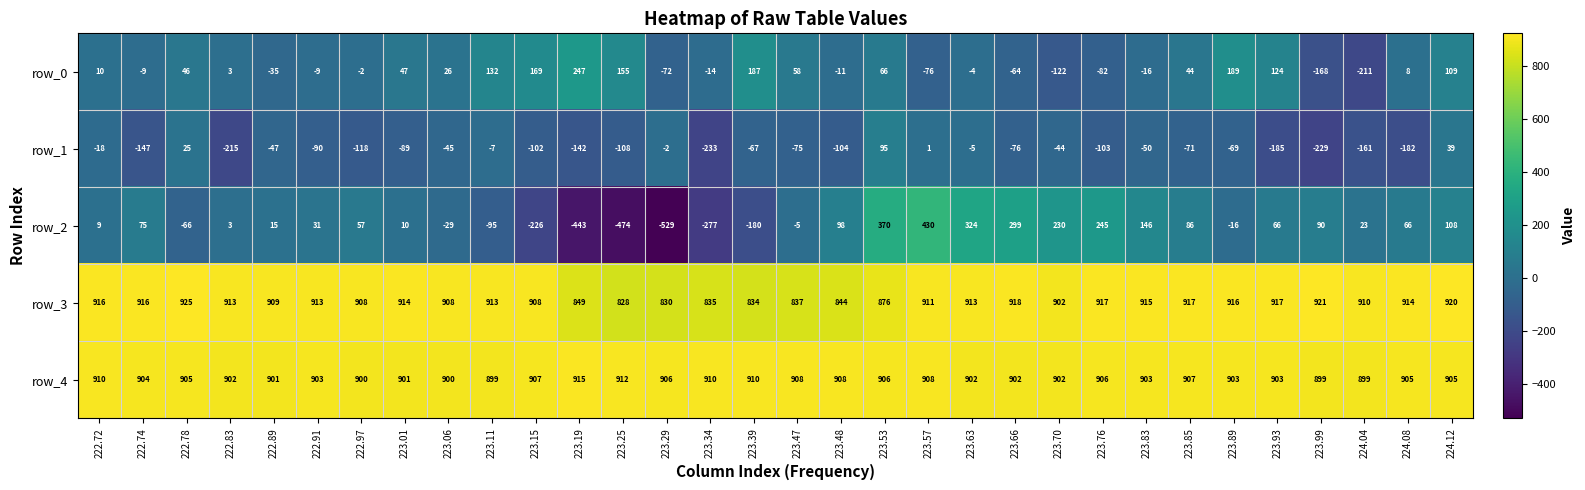

Reading right to left, extract all data points from this chart.

row_0: 109	8	-211	-168	124	189	44	-16	-82	-122	-64	-4	-76	66	-11	58	187	-14	-72	155	247	169	132	26	47	-2	-9	-35	3	46	-9	10
row_1: 39	-182	-161	-229	-185	-69	-71	-50	-103	-44	-76	-5	1	95	-104	-75	-67	-233	-2	-108	-142	-102	-7	-45	-89	-118	-90	-47	-215	25	-147	-18
row_2: 108	66	23	90	66	-16	86	146	245	230	299	324	430	370	98	-5	-180	-277	-529	-474	-443	-226	-95	-29	10	57	31	15	3	-66	75	9
row_3: 920	914	910	921	917	916	917	915	917	902	918	913	911	876	844	837	834	835	830	828	849	908	913	908	914	908	913	909	913	925	916	916
row_4: 905	905	899	899	903	903	907	903	906	902	902	902	908	906	908	908	910	910	906	912	915	907	899	900	901	900	903	901	902	905	904	910